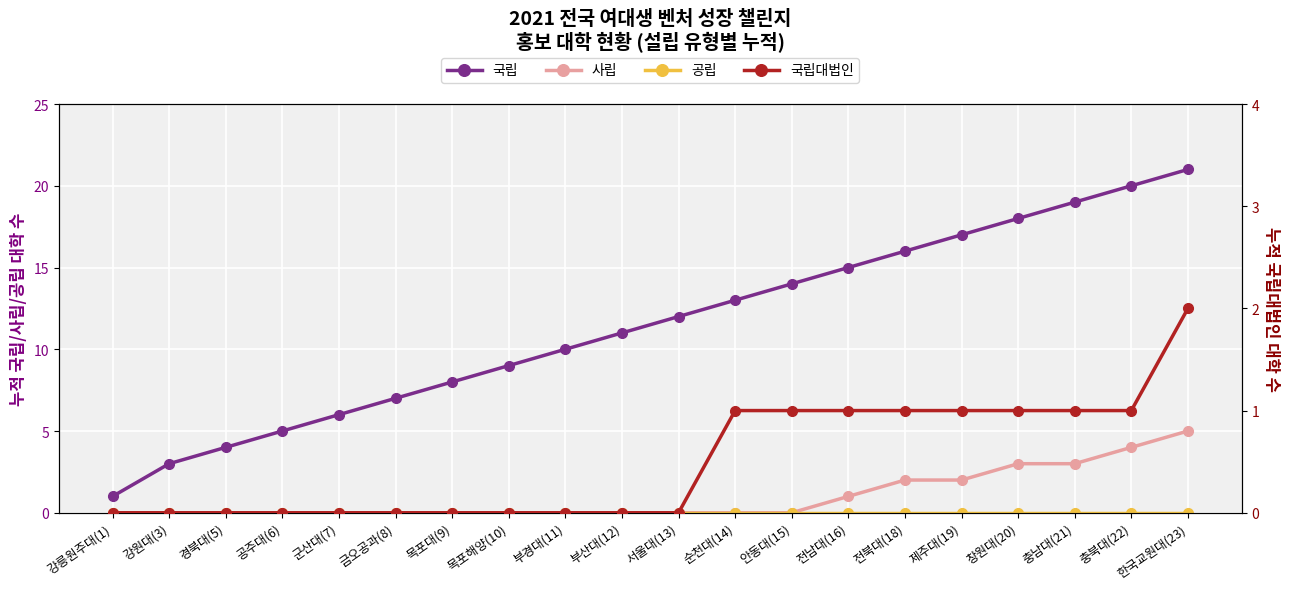

What is the difference between the highest and lowest values at 제주대(19)?

17